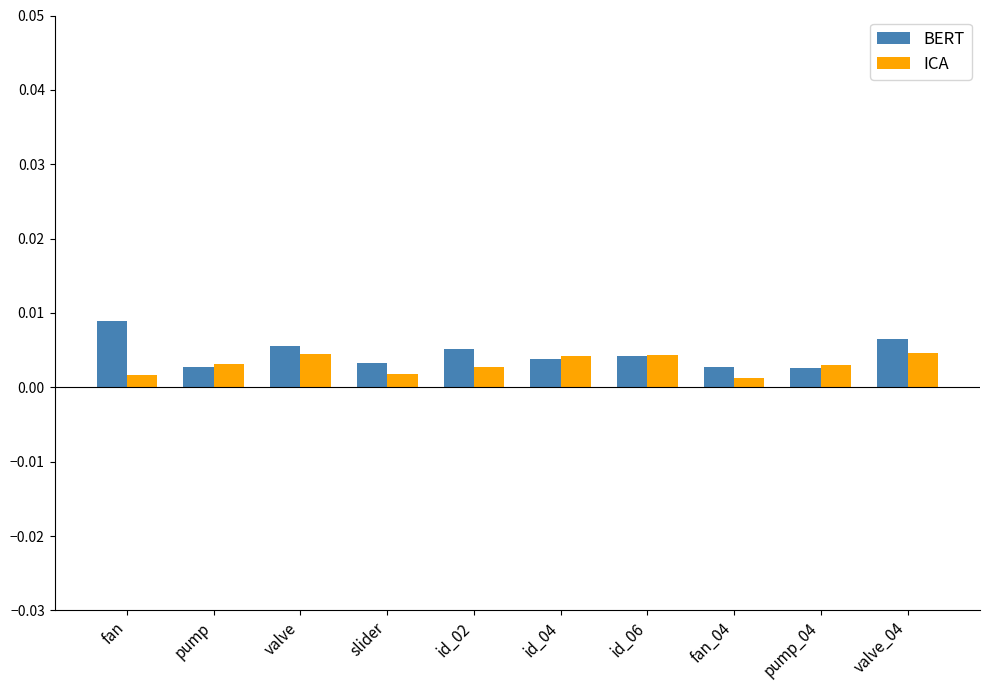

Count the ICA values in the range 0 to 1.

10